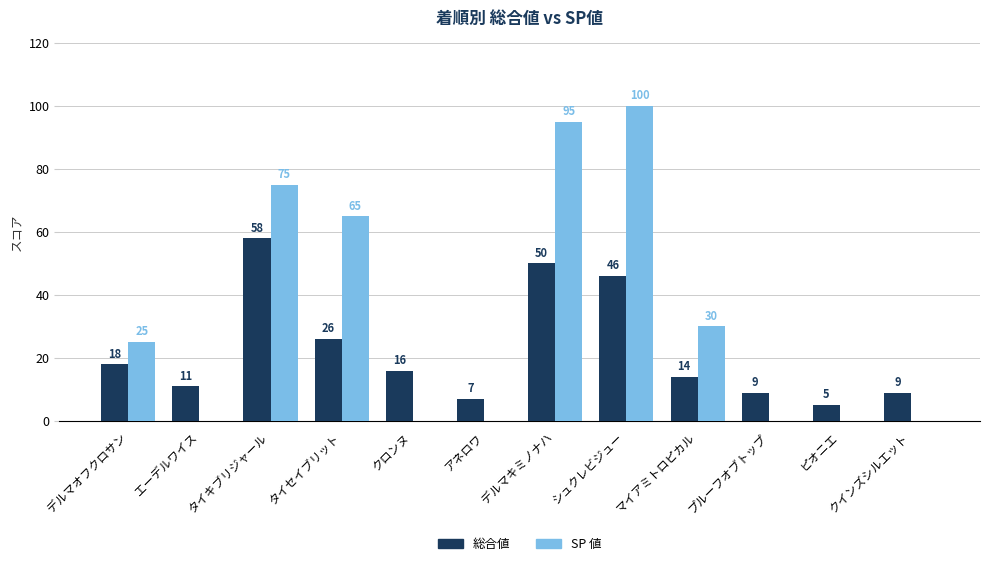

Are the bars grouped side by side (vs. stacked)?

Yes